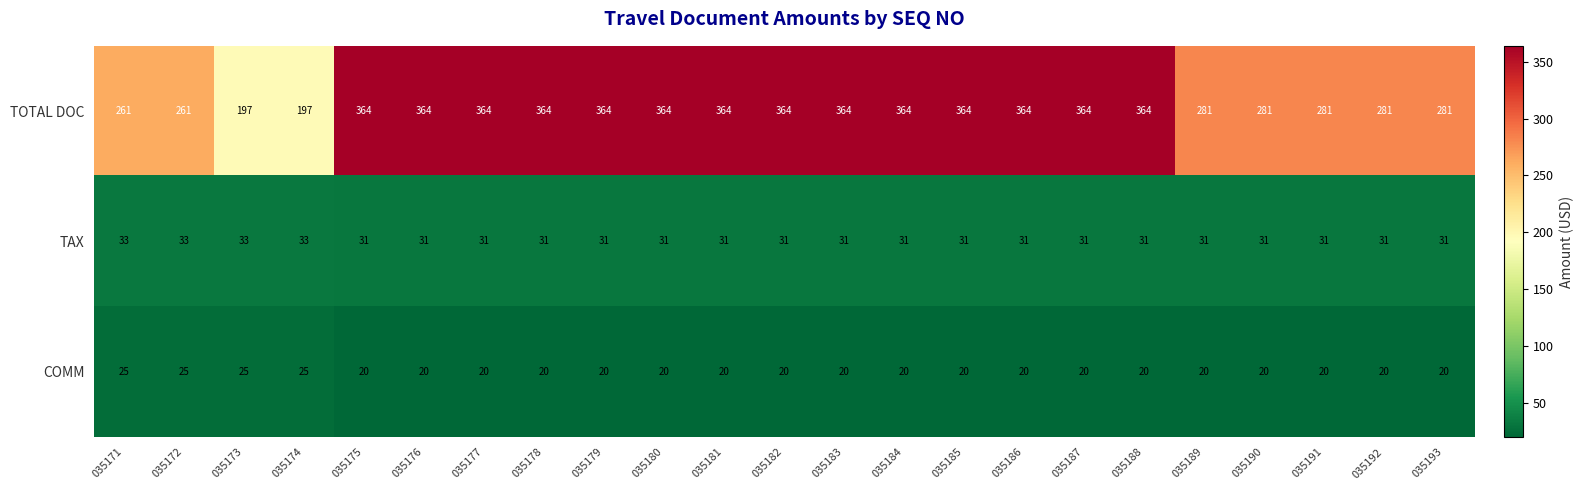

What is the maximum value shown in the chart?

364